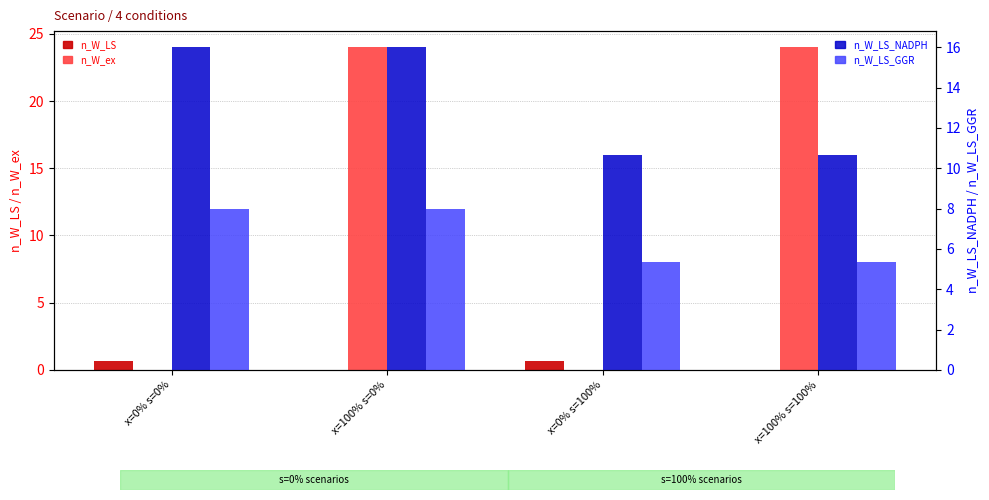

Rank the series by their maximum value, from highest to lowest.

n_W_ex, n_W_LS_NADPH, n_W_LS_GGR, n_W_LS